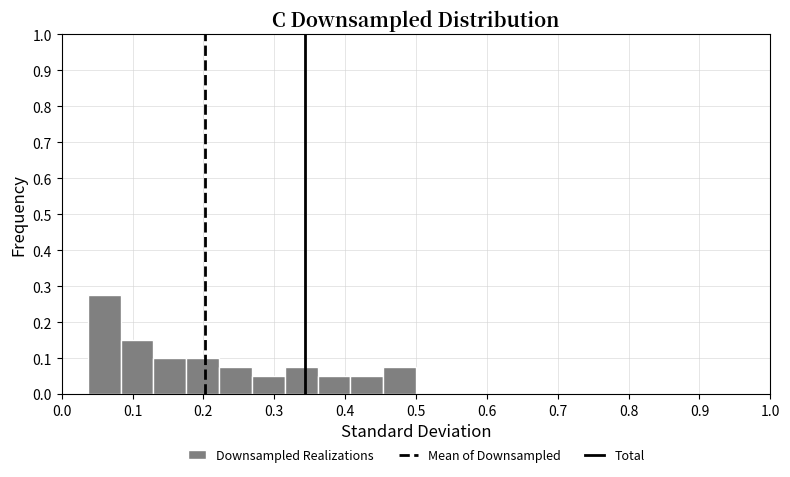

Reading left to right, transcribe this chart: for each bar, give the range it covers on the x-axis and its height. Neither the bar edges nor the heights are printed on the chart, so give them approximately, as read against the axes.

0.04 to 0.08: 0.28
0.08 to 0.13: 0.15
0.13 to 0.18: 0.10
0.18 to 0.22: 0.10
0.22 to 0.27: 0.08
0.27 to 0.31: 0.05
0.31 to 0.36: 0.08
0.36 to 0.41: 0.05
0.41 to 0.45: 0.05
0.45 to 0.50: 0.08